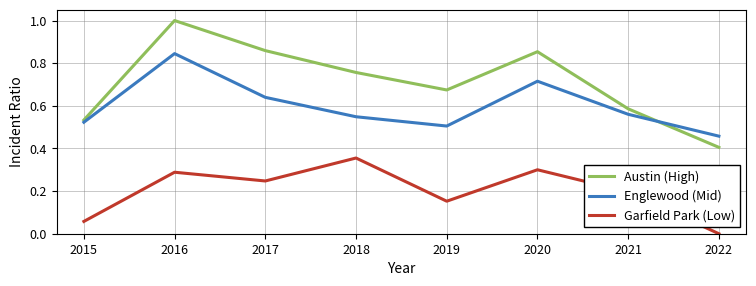

Which series has the largest range (max minus min)?

Austin (High)